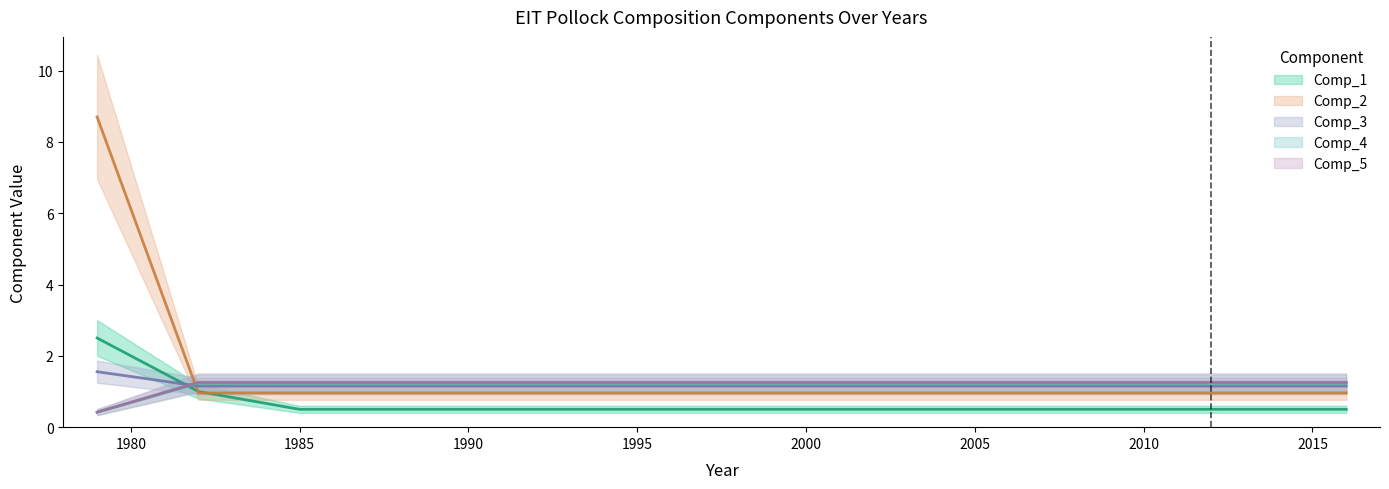

How many data points in Comp_5 are above 1?

19